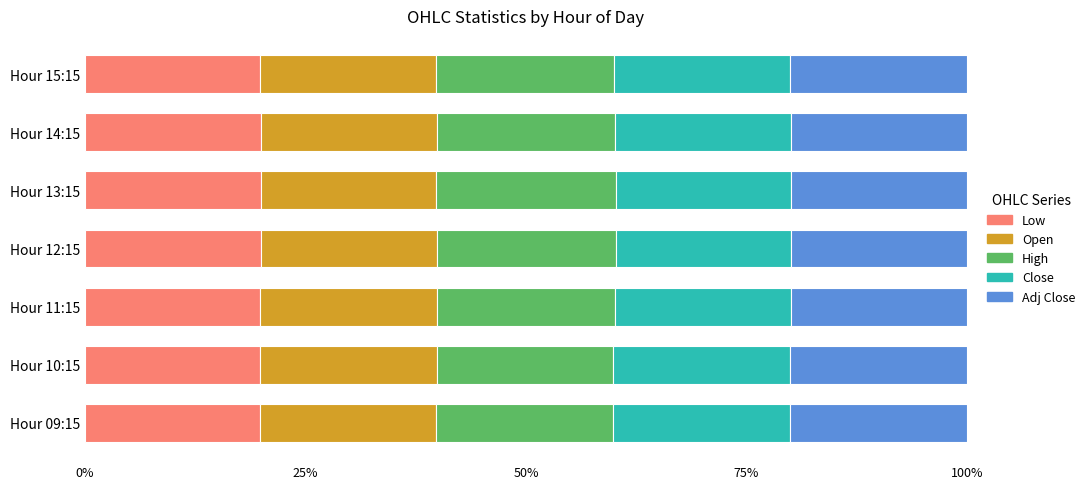

True or false: Low has a value of 19.9 at Hour 12:15.

True